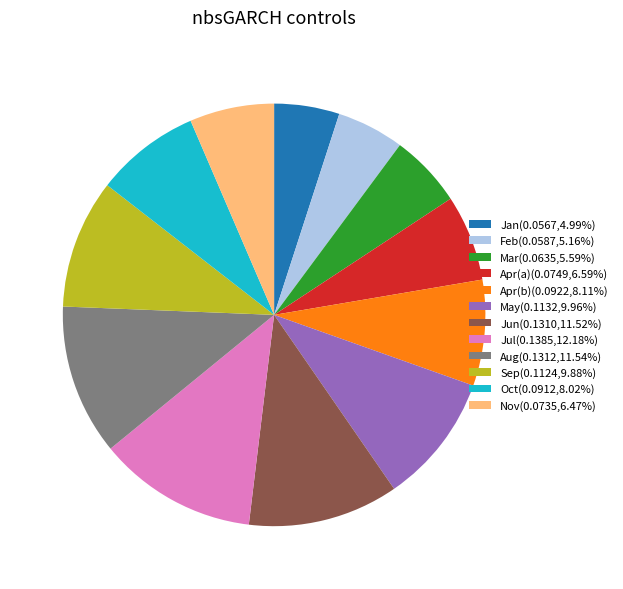

Combined, do Feb(0.0587,5.16%) and Oct(0.0912,8.02%) account for over 50%?

No